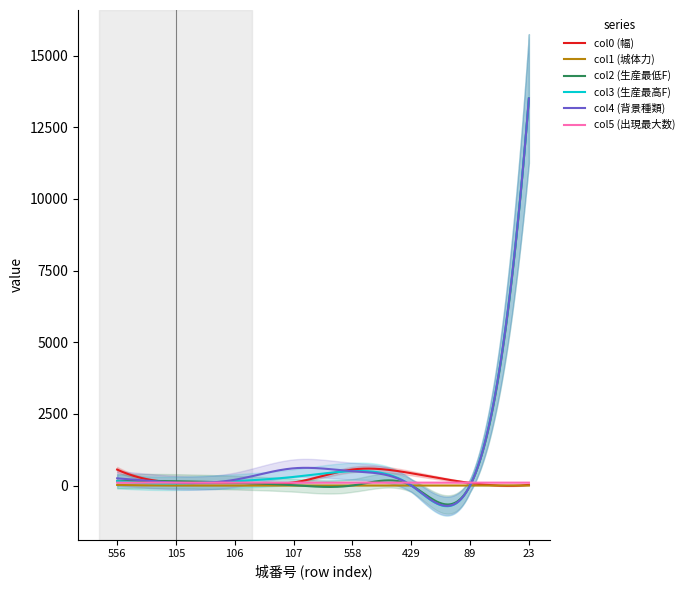

What position from the left is 89?

7